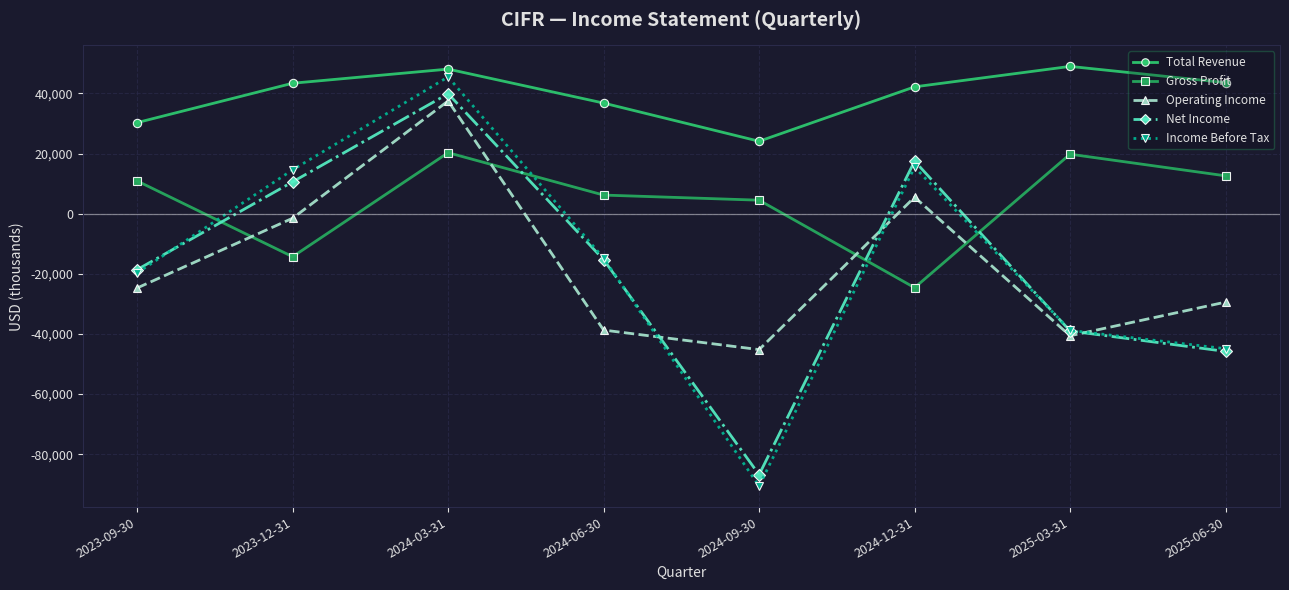

How many lines are shown in the chart?

5